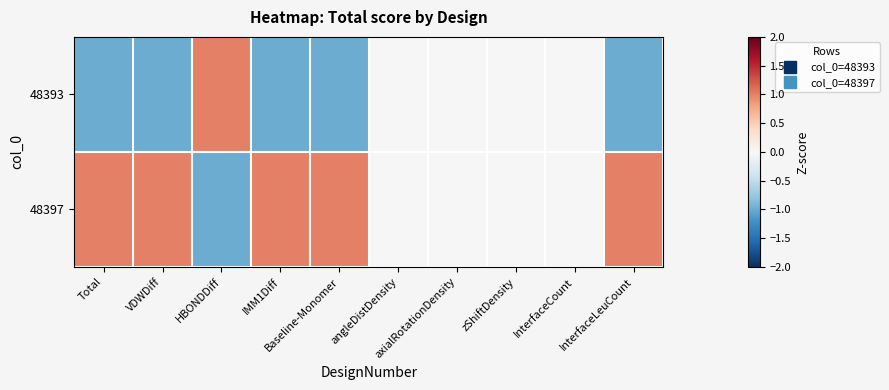

How many categories are shown in the chart?

10